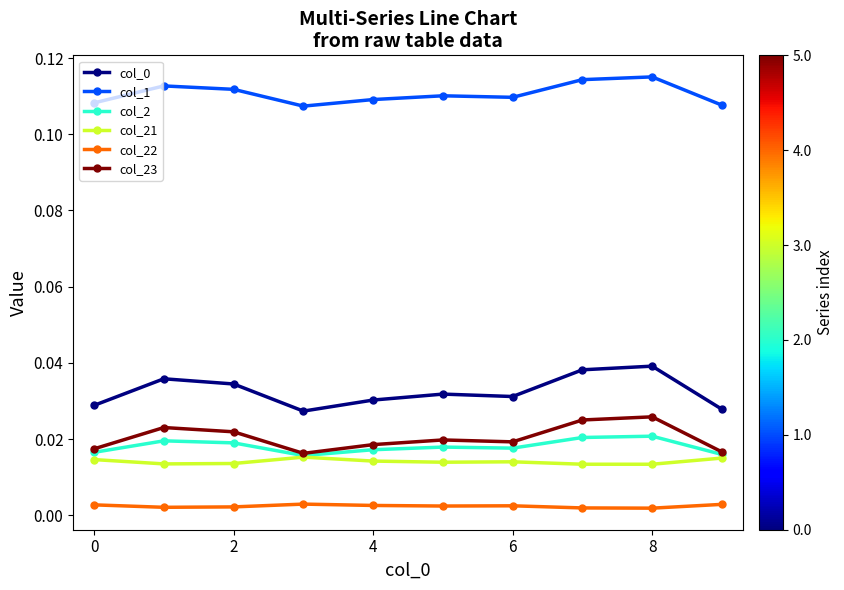

True or false: col_23 has more than 1 points higher than both neighbors.

True